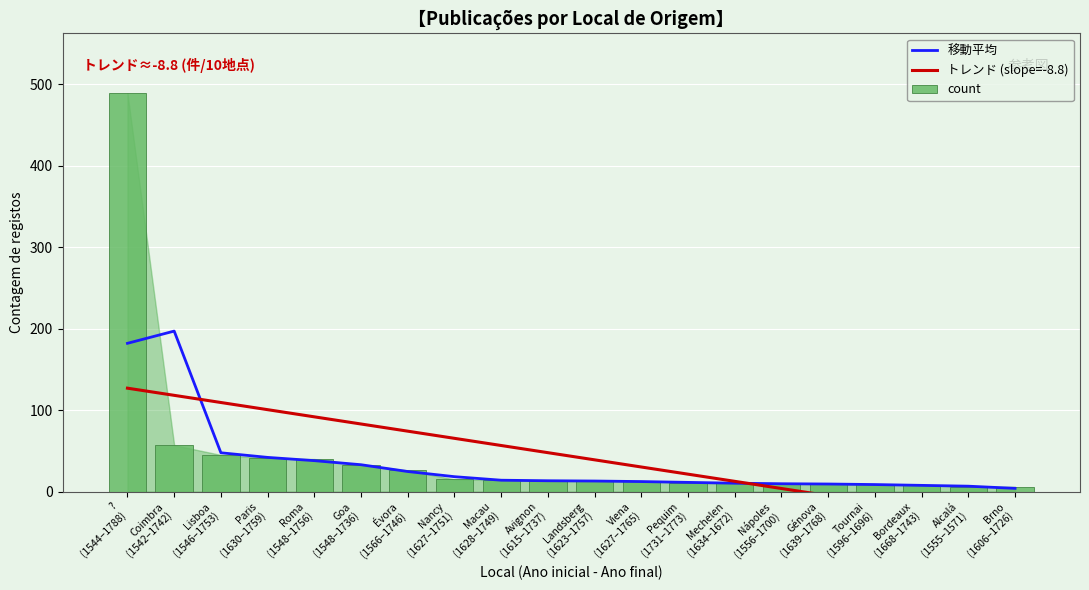

What is the minimum value for 移動平均?

4.0